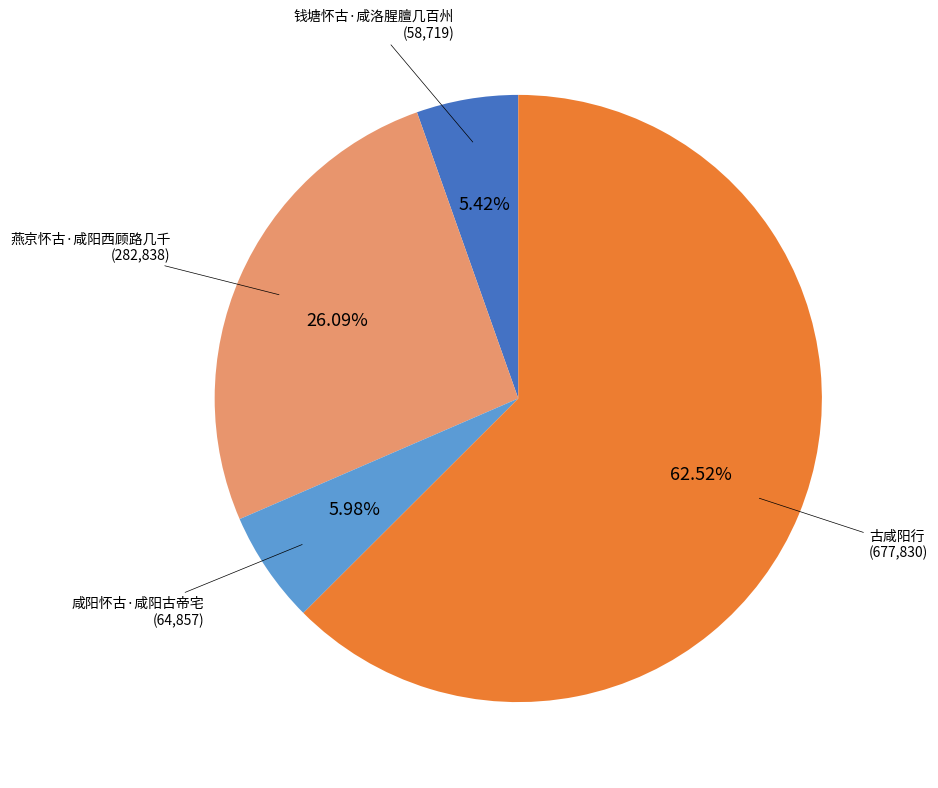

Does any single category account for the majority?

Yes